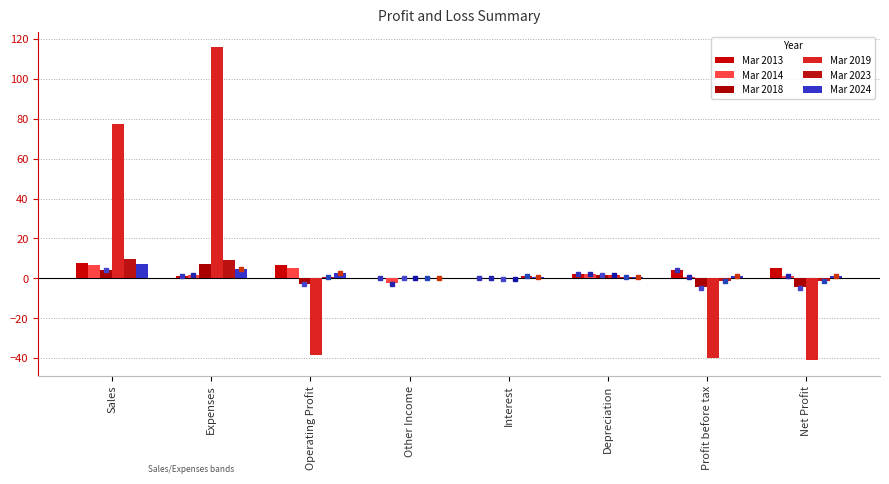

Which series has the largest total across all categories?

Mar 2019